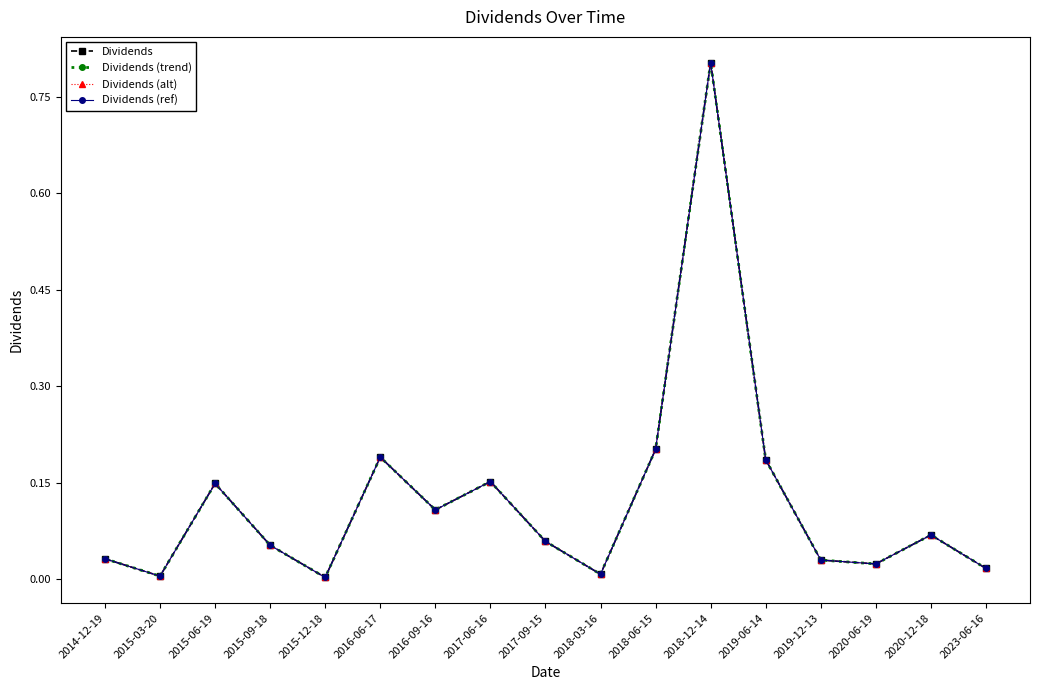

What is the highest value of the Dividends series?

0.8